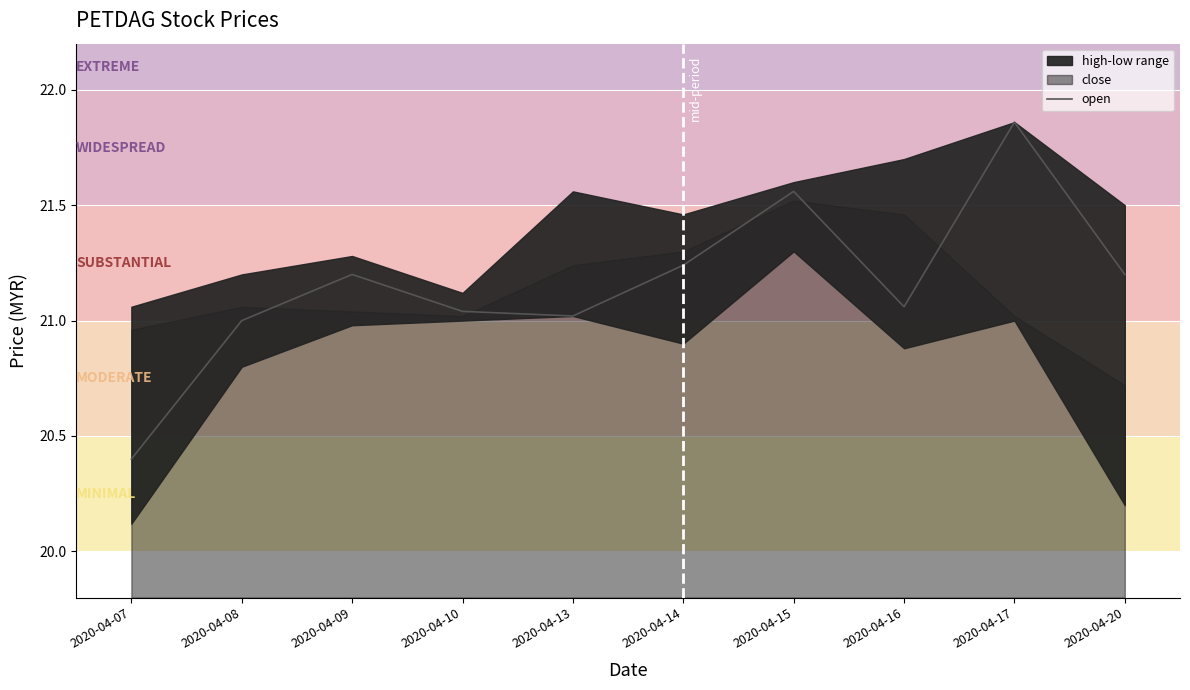

Reading left to right, transcribe all the data shown in this chart.

2020-04-07=20.4	2020-04-08=21.0	2020-04-09=21.2	2020-04-10=21.0	2020-04-13=21.0	2020-04-14=21.2	2020-04-15=21.6	2020-04-16=21.1	2020-04-17=21.9	2020-04-20=21.2